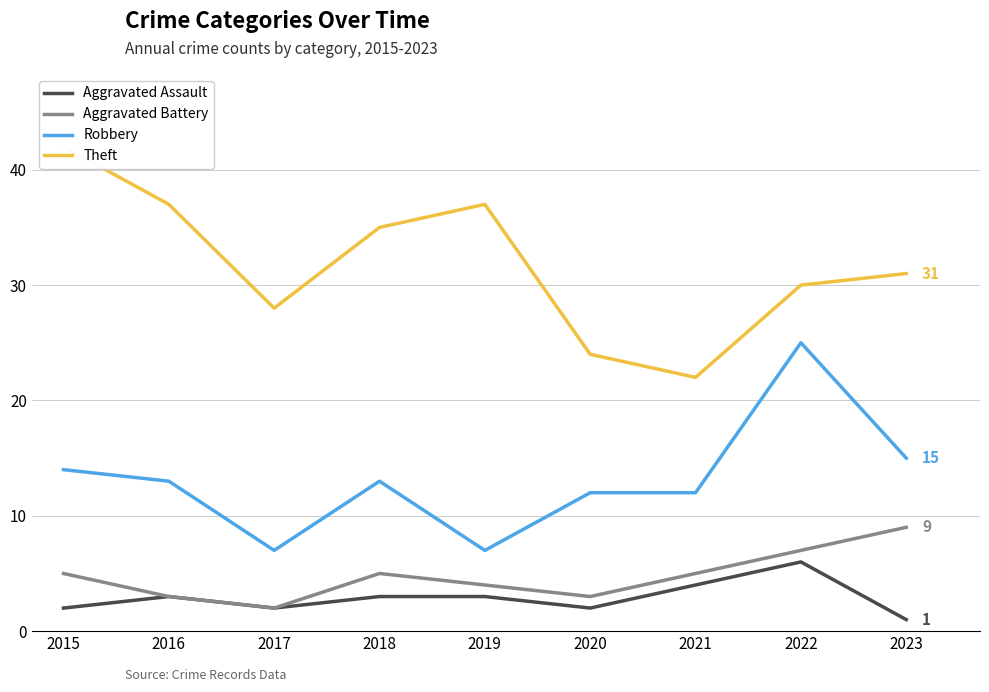

True or false: Theft and Aggravated Assault cross at least once.

False